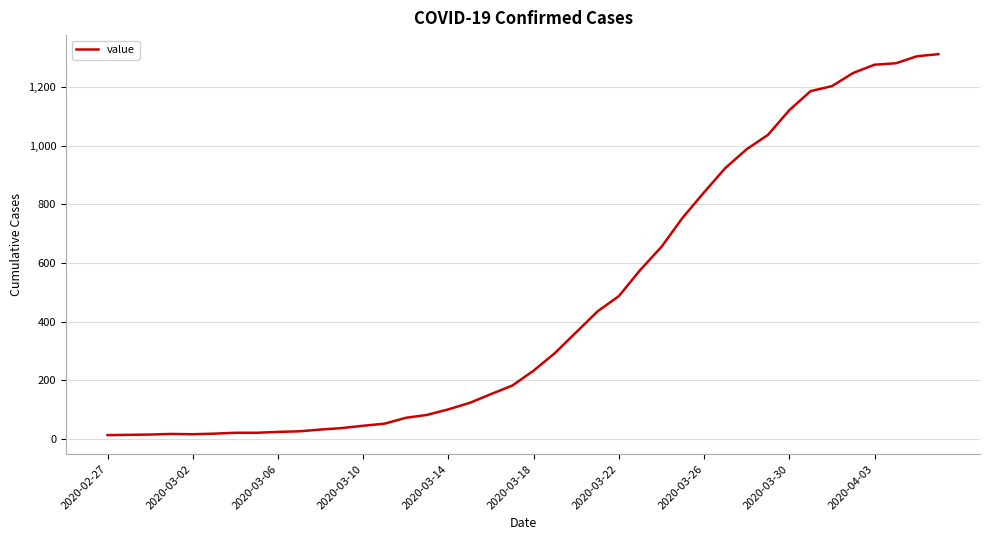

What is the greatest value displayed?

1312